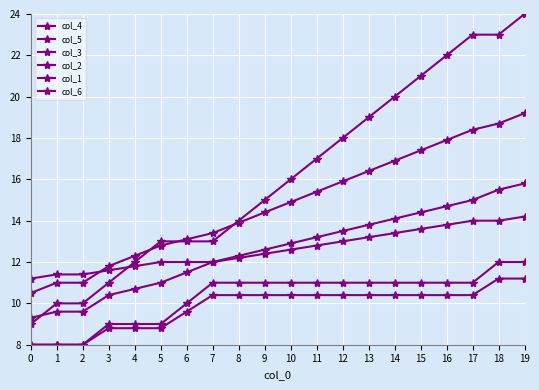

Which series has the largest range (max minus min)?

col_5